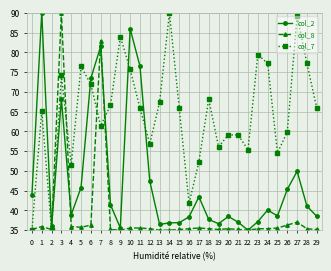

Which series ends up on top after the final intersection of col_2 and col_7?

col_7